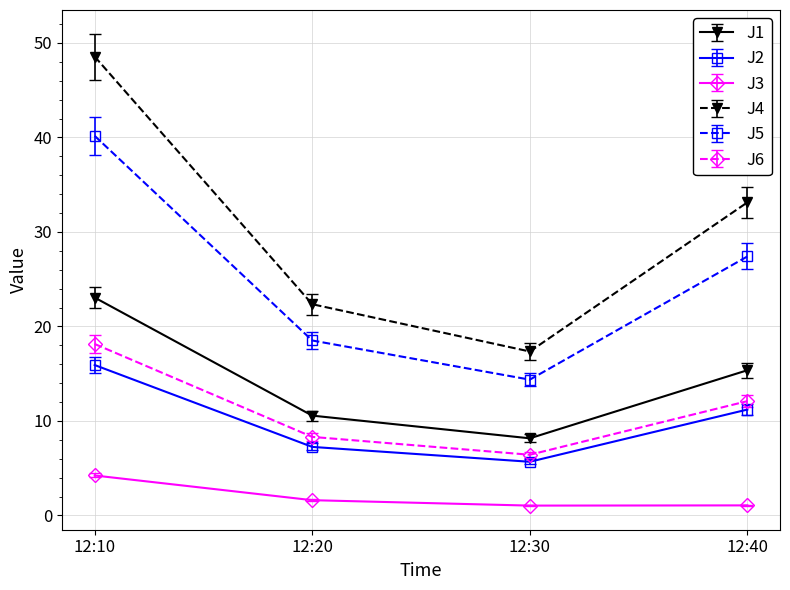

True or false: J3 and J5 intersect in this chart.

False